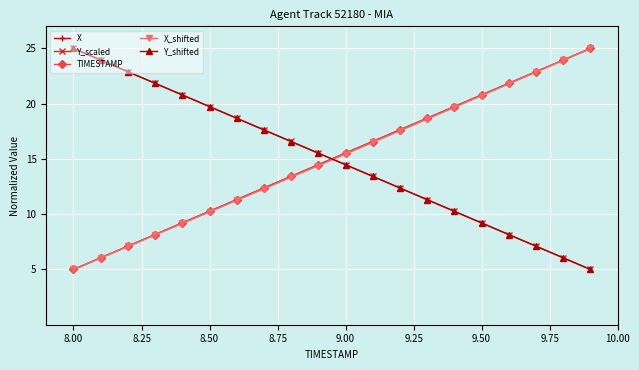

How many times do X_shifted and Y_scaled cross each other?

1